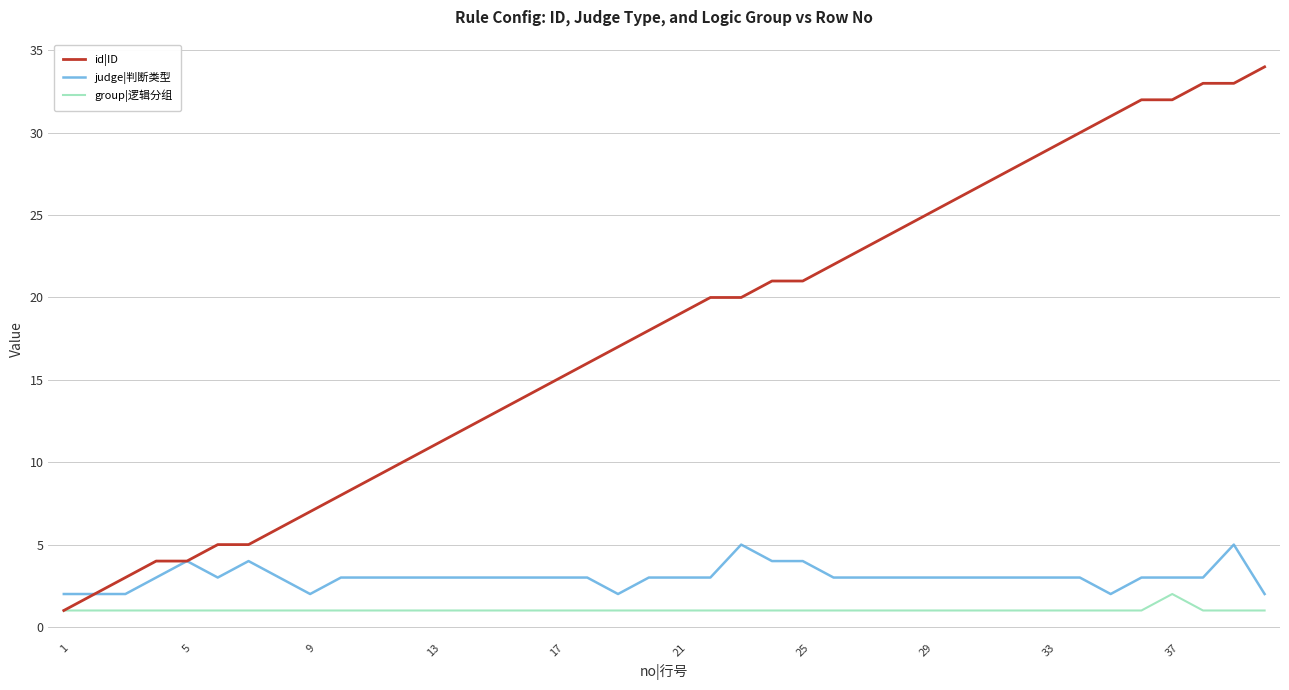

Does the chart display data point markers on the line(s)?

No